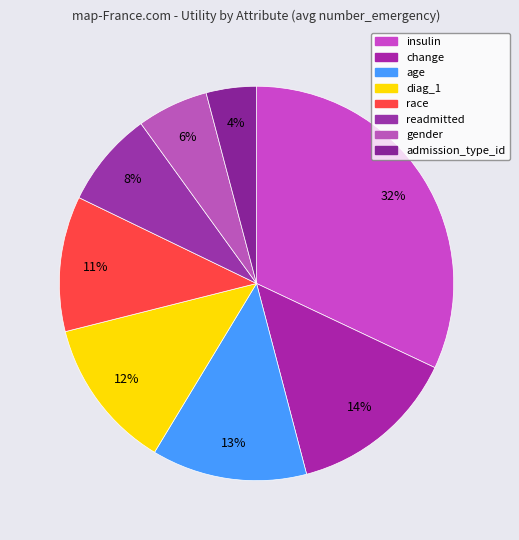

Is there any slice that represents more than half of the pie?

No